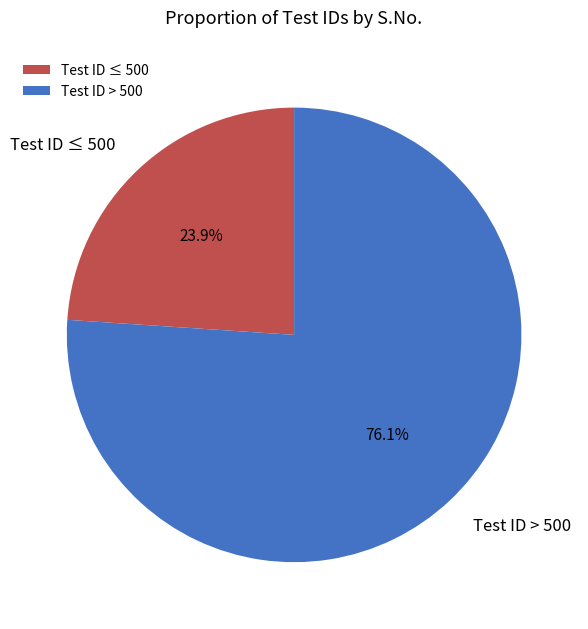

Count the number of slices in the pie.

2